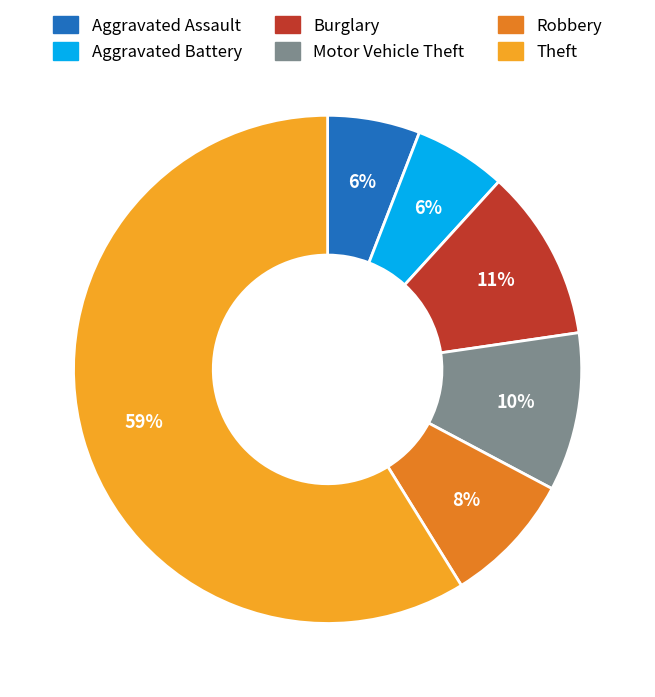

To the nearest percent, what is the combined percentage of Aggravated Battery and Robbery?

14%